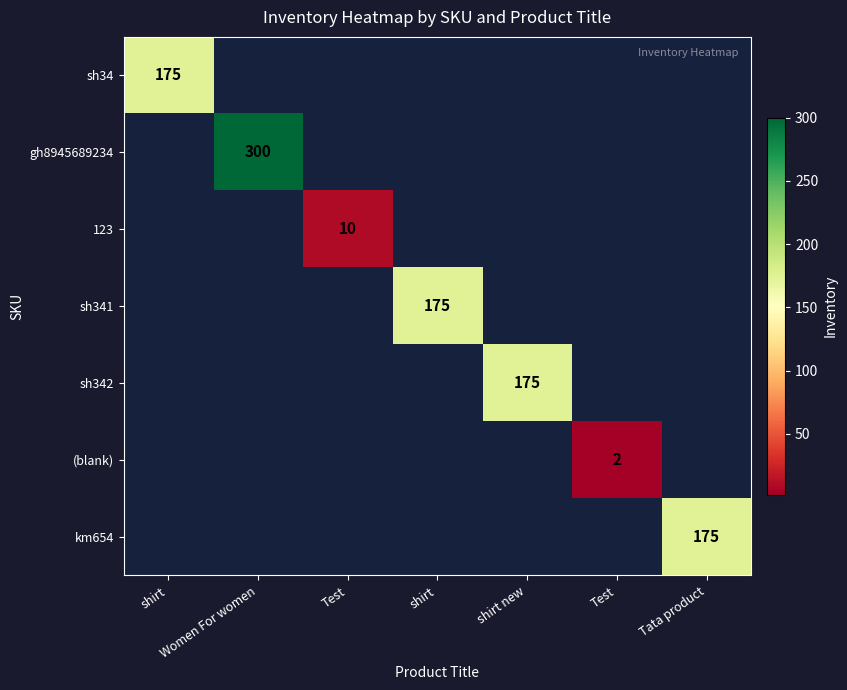

Count the number of categories in the chart.

7